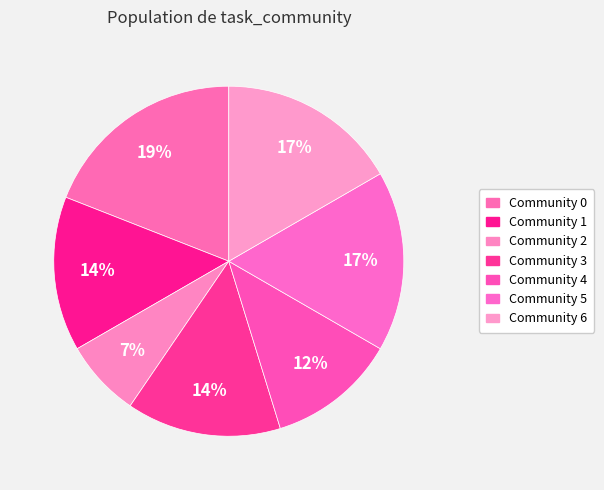

How many slices are in this pie chart?

7